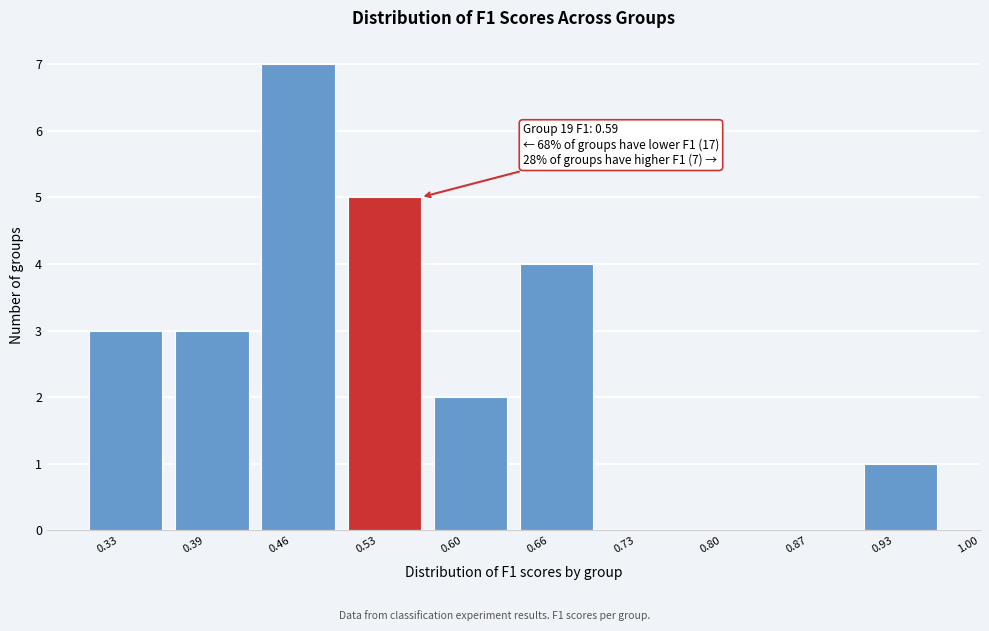

Reading right to left, list all the values displayed in this chart.

0.93=1	0.87=0	0.80=0	0.73=0	0.66=4	0.60=2	0.53=5	0.46=7	0.39=3	0.33=3